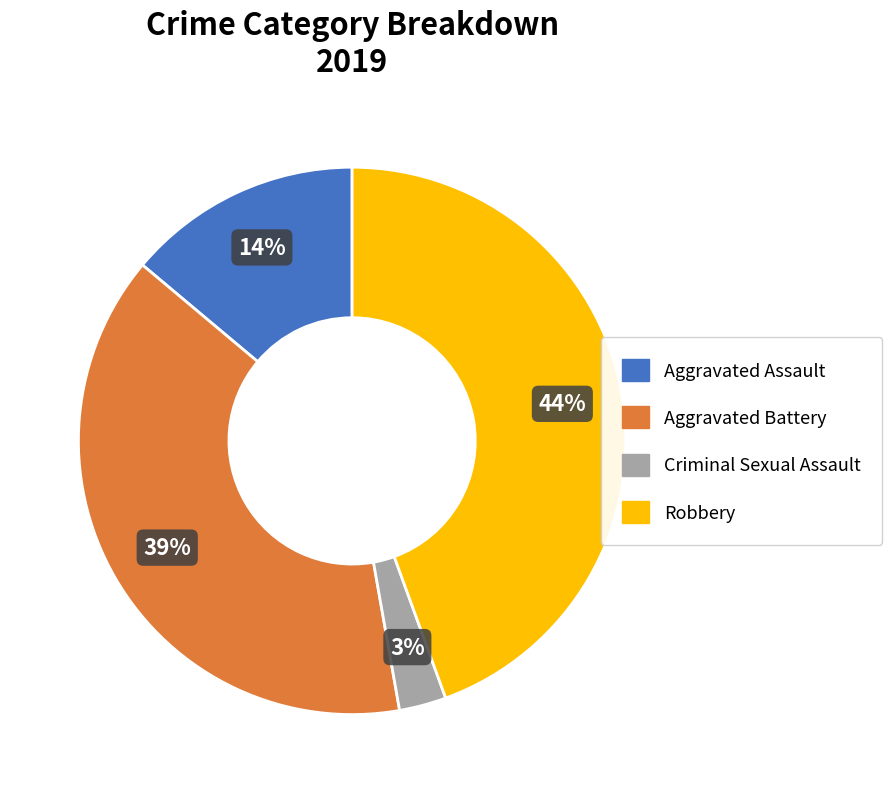

Does Robbery account for over 50% of the chart?

No